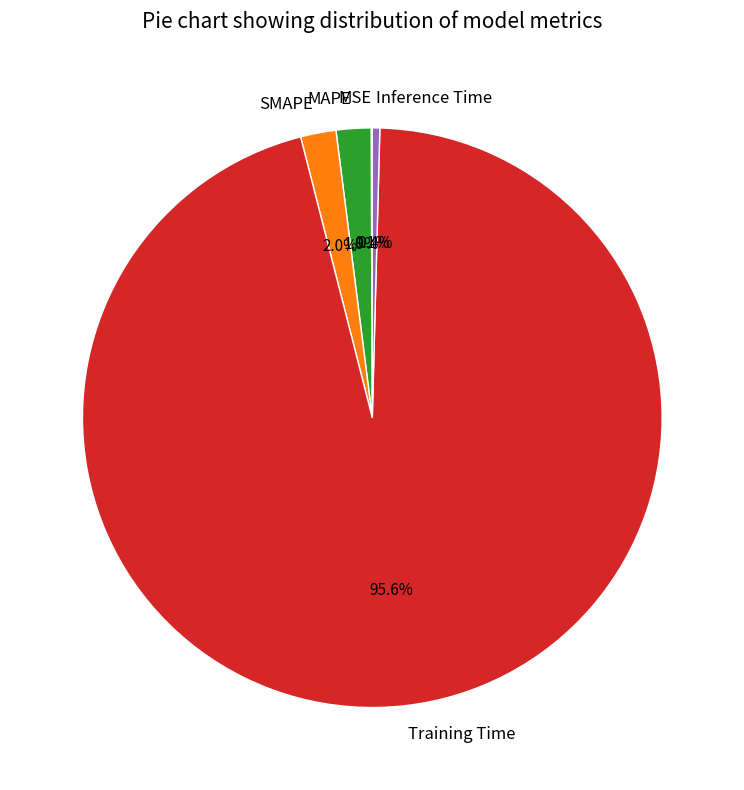

Is the sum of SMAPE and MAPE greater than half?

No